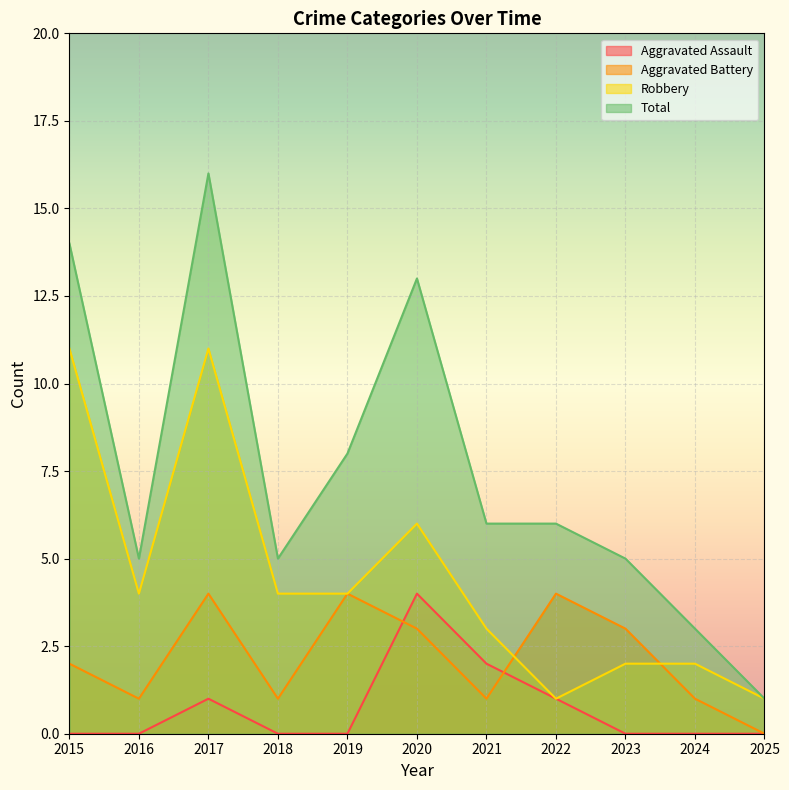

Is it true that Total equals 13 at 2019?

False